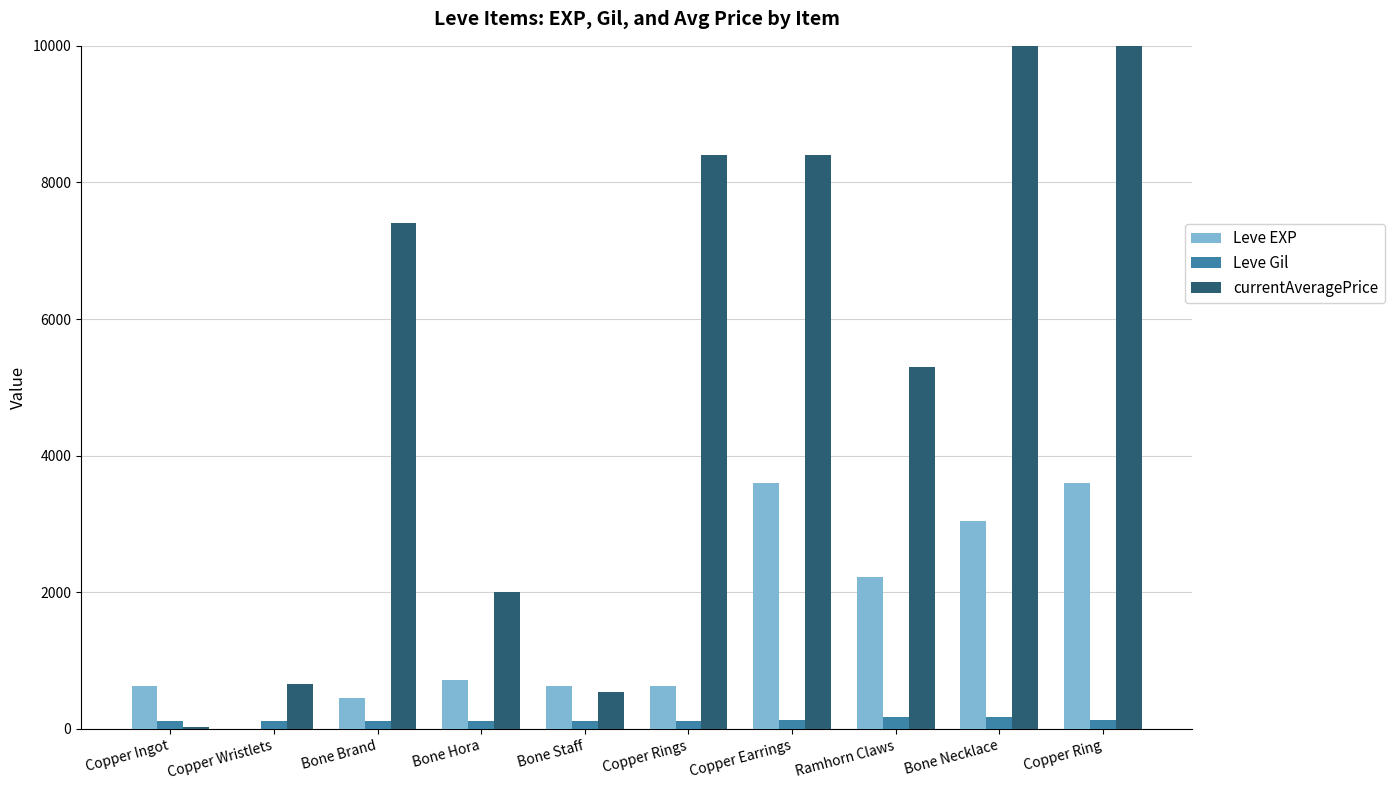

The value of Leve Gil at Copper Rings is 112.0. True or false?

True